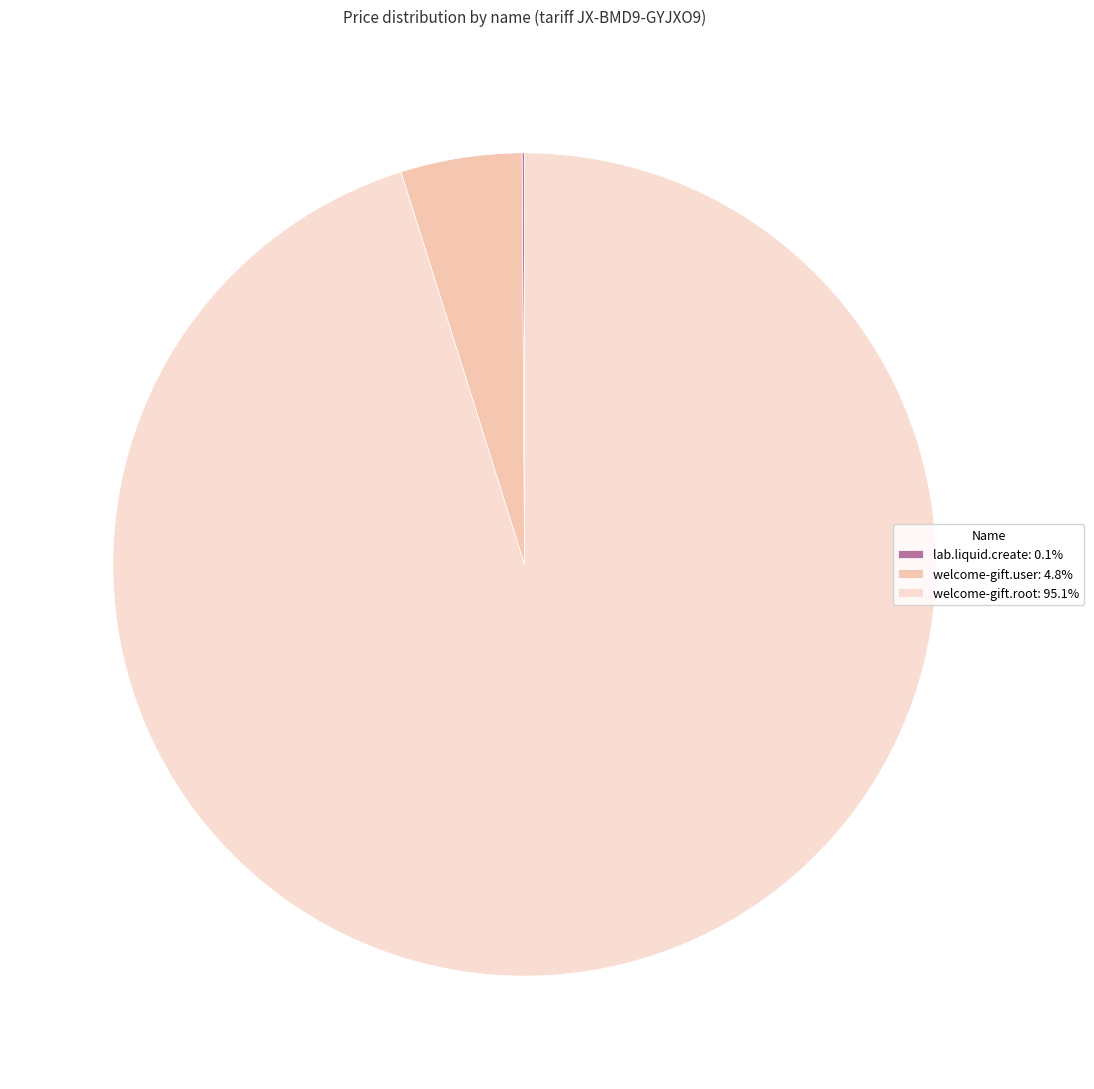

Is there any slice that represents more than half of the pie?

Yes